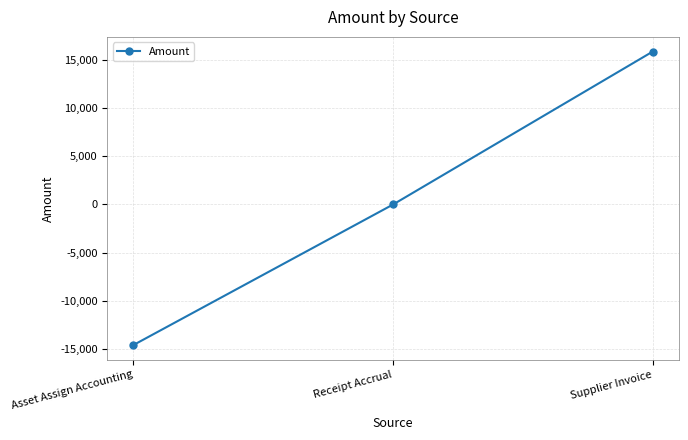

List the labels in order of value, smallest first.

Asset Assign Accounting, Receipt Accrual, Supplier Invoice